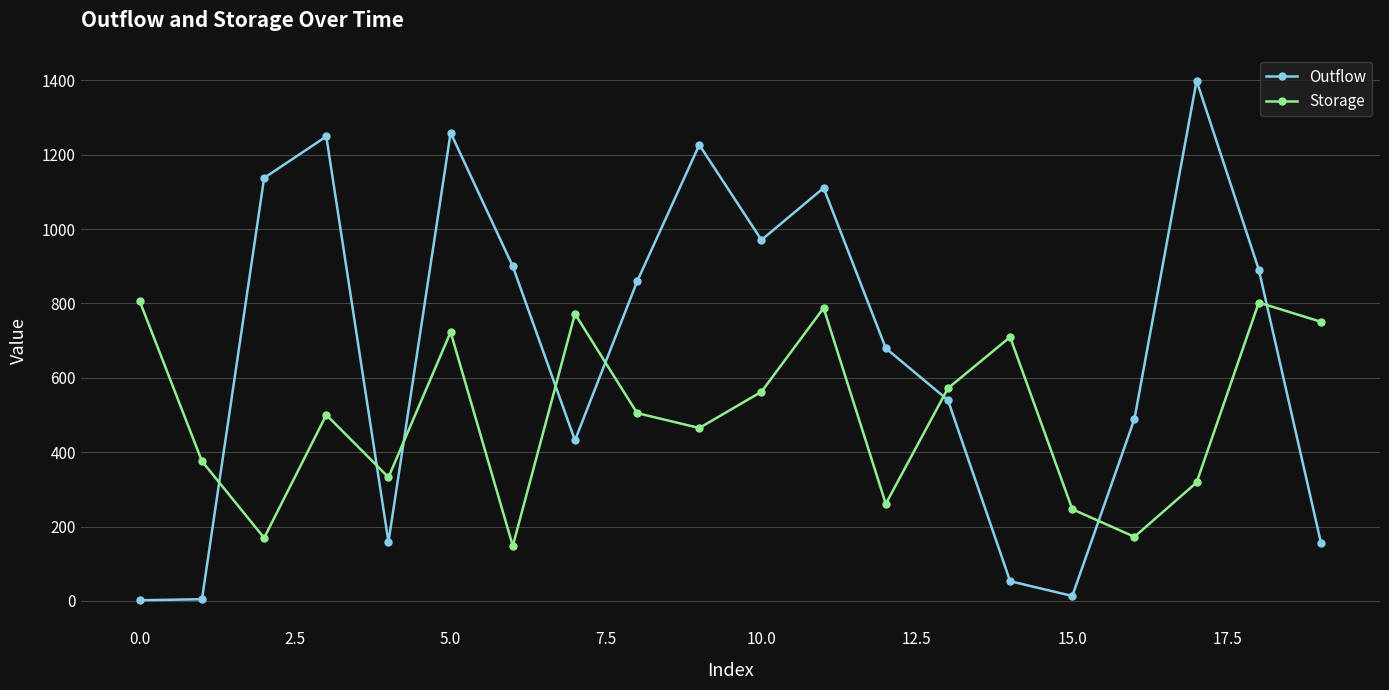

What is the sum of all Storage values?

9977.7